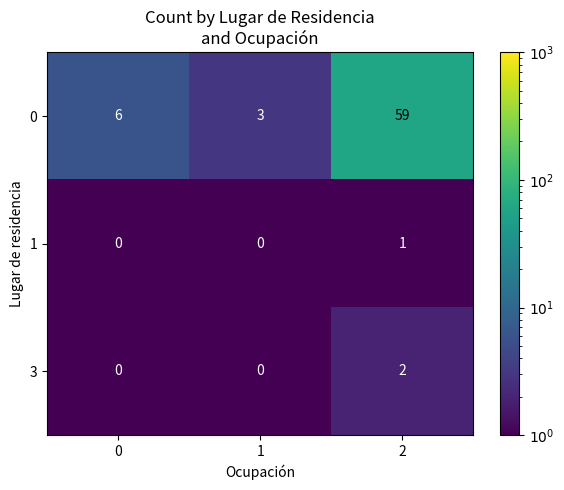

How many series are shown in this chart?

3